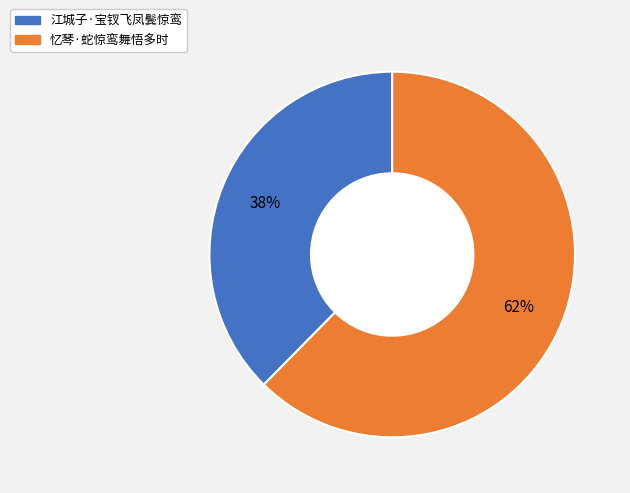

To the nearest percent, what portion does 江城子·宝钗飞凤鬓惊鸾 represent?

38%